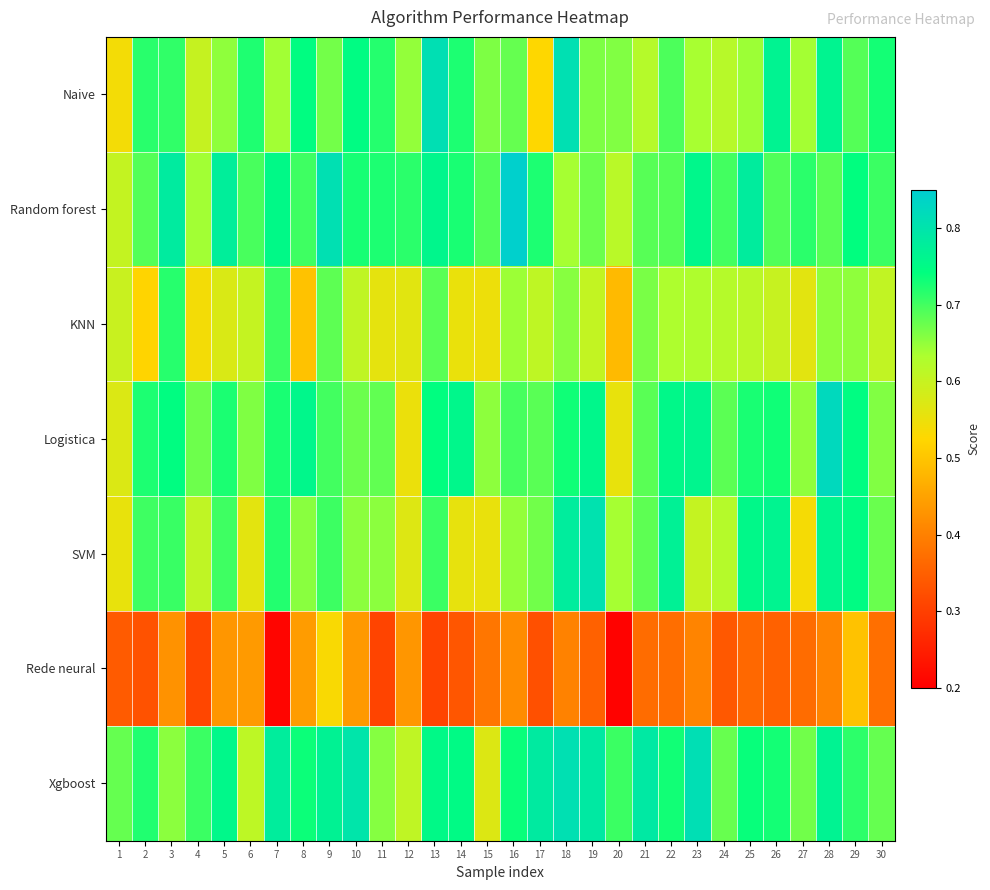

What is the total value across all series at 24?

4.3